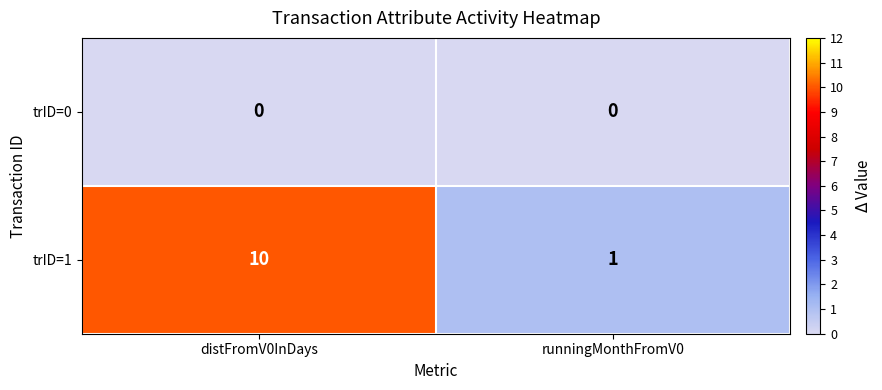

The value of trID=1 at runningMonthFromV0 is 1. True or false?

True